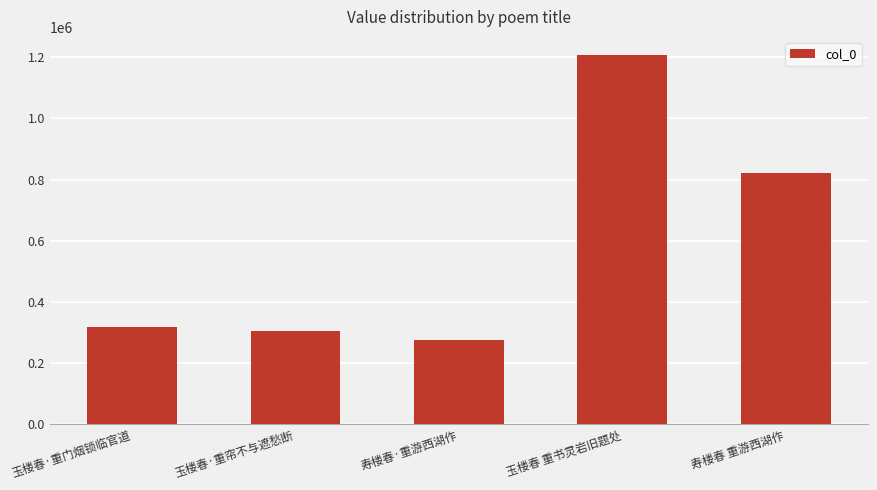

What is the maximum value shown in the chart?

1206402